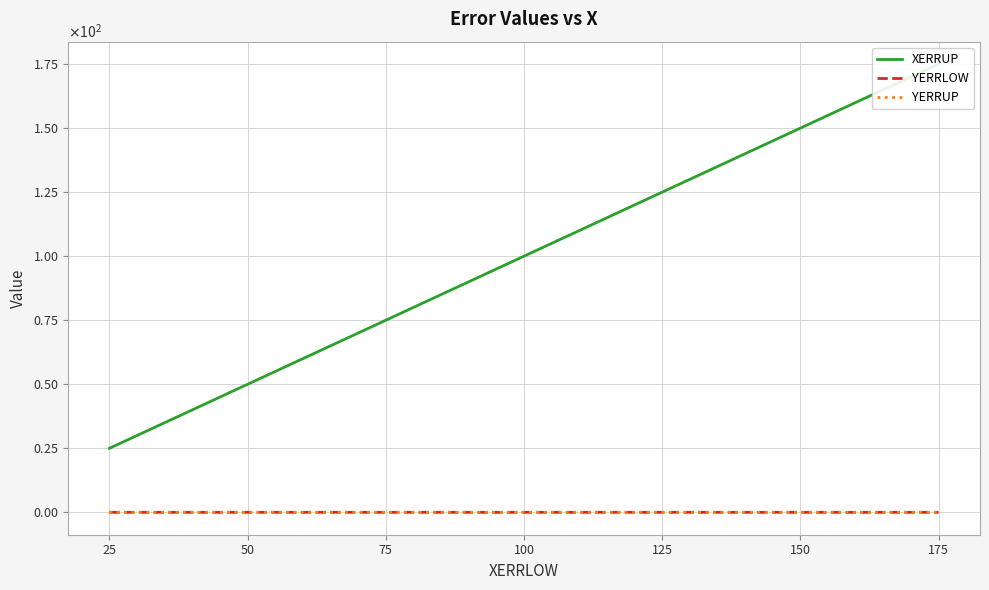

Is the value of XERRUP at 75 greater than the value of YERRLOW at 100?

Yes